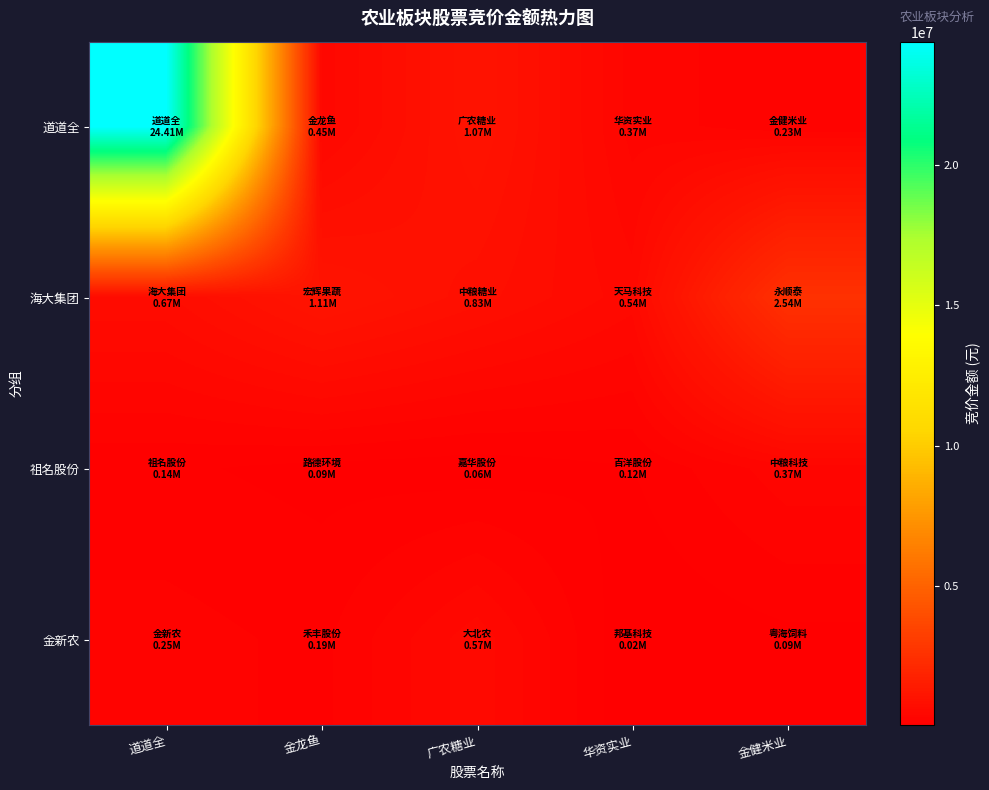

Reading right to left, list all the values displayed in this chart.

道道全: 金健米业=234786	华资实业=365440	广农糖业=1068288	金龙鱼=446208	道道全=24409301
海大集团: 金健米业=2542032	华资实业=542694	广农糖业=828120	金龙鱼=1109620	道道全=671092
祖名股份: 金健米业=372668	华资实业=116030	广农糖业=56835	金龙鱼=85711	道道全=136535
金新农: 金健米业=91744	华资实业=23480	广农糖业=565145	金龙鱼=186180	道道全=254150